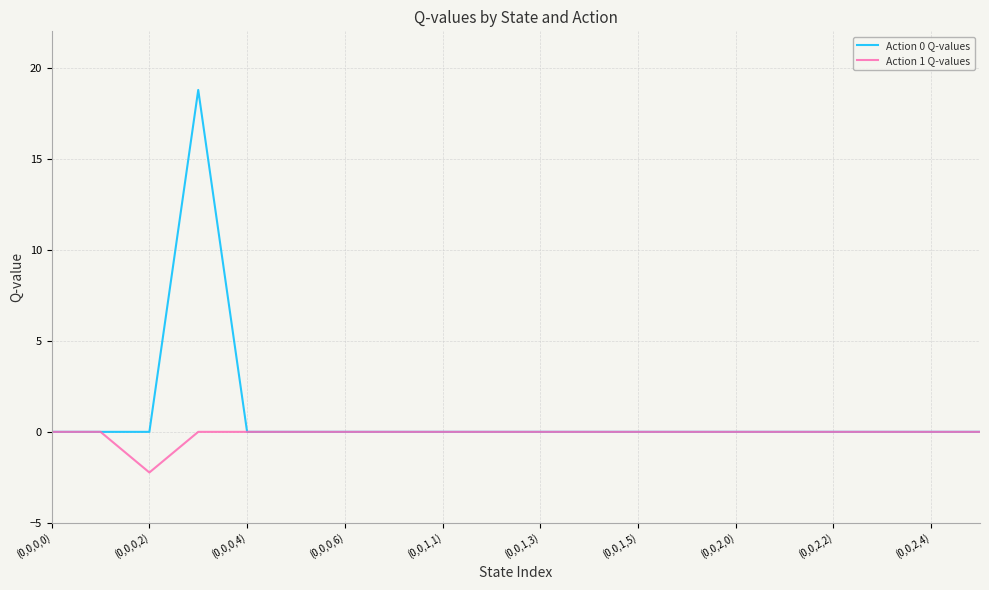

Is this an area chart (filled region under the line)?

No